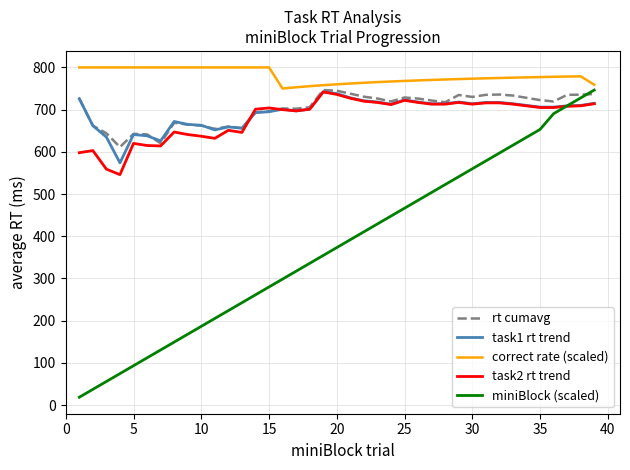

How many series are shown in this chart?

5